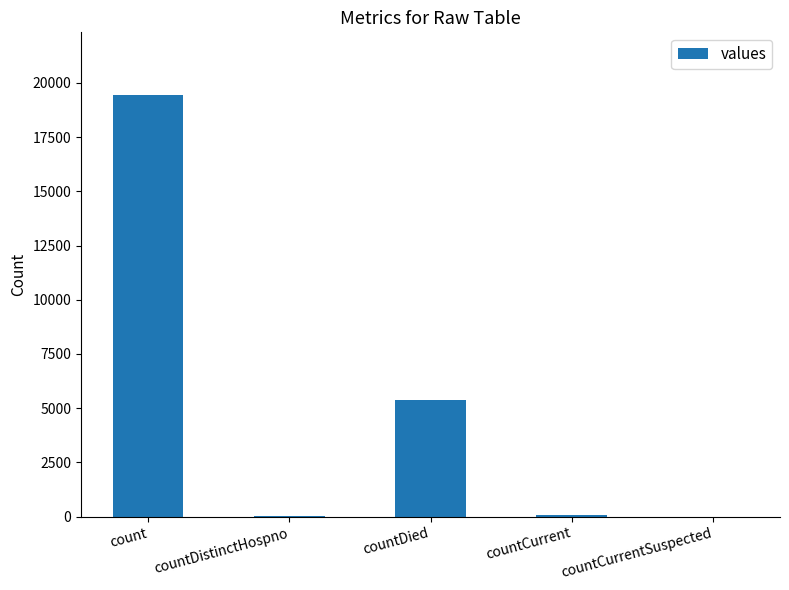

Where is the data nearest to the value 9710?

countDied